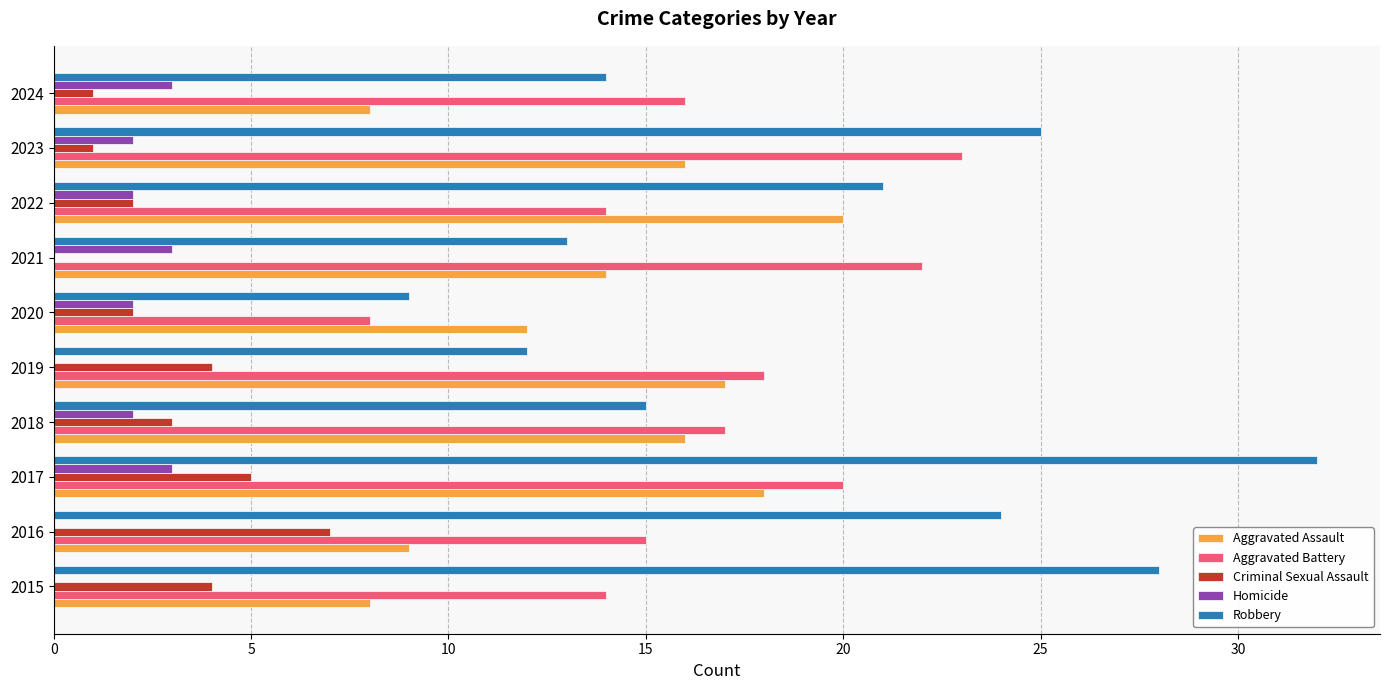

Which series has the widest spread of values?

Robbery